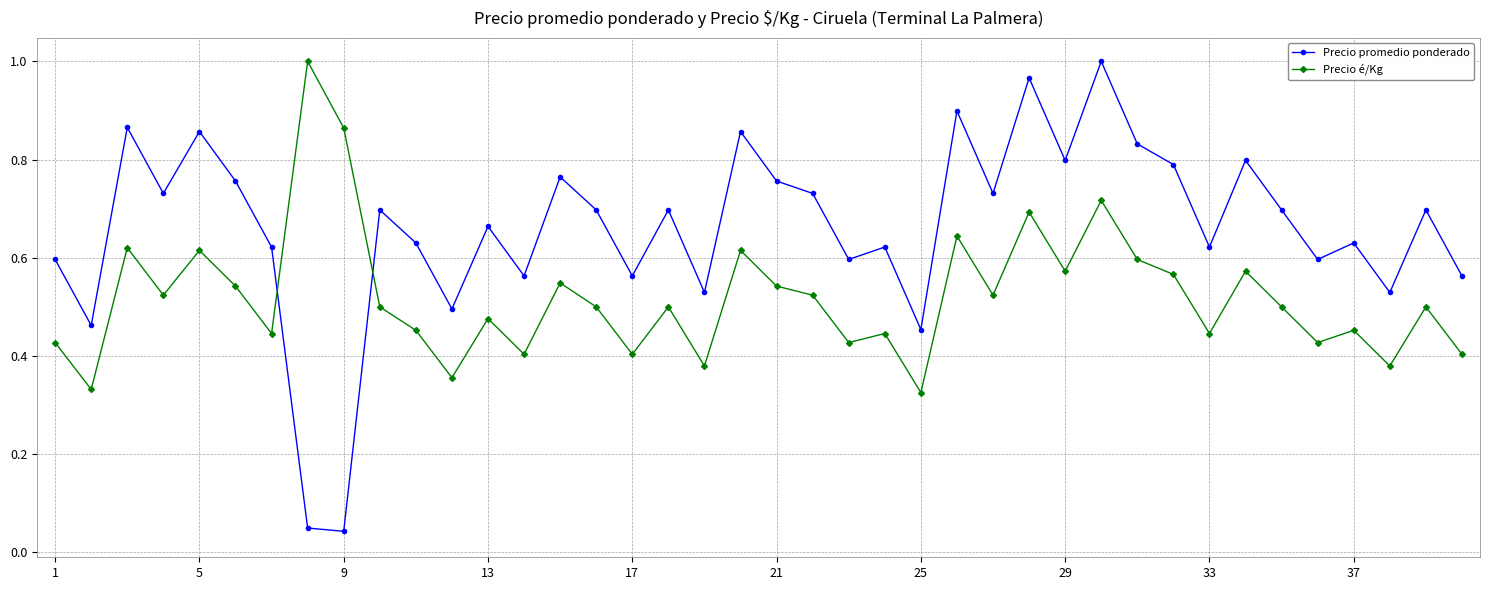

Which series has the widest spread of values?

Precio promedio ponderado